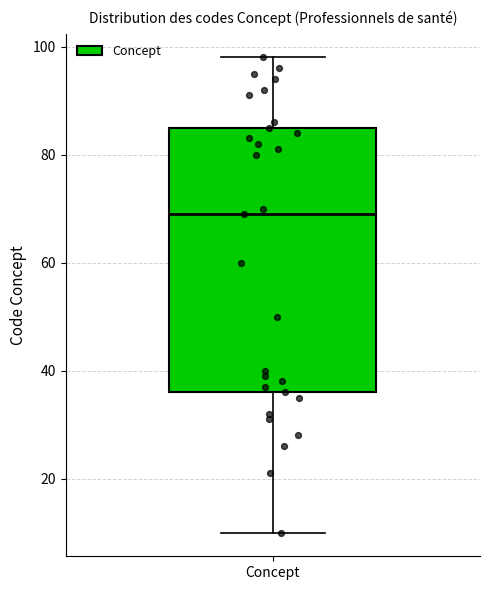

Transcribe this box plot: give where the median line is, the range the box spans, and where the two whiskers end, as read against the y-axis. The values are not printed on the chart, so give them approximately, as read against the axis.

median 70, box 36 to 86, whiskers 10 to 98